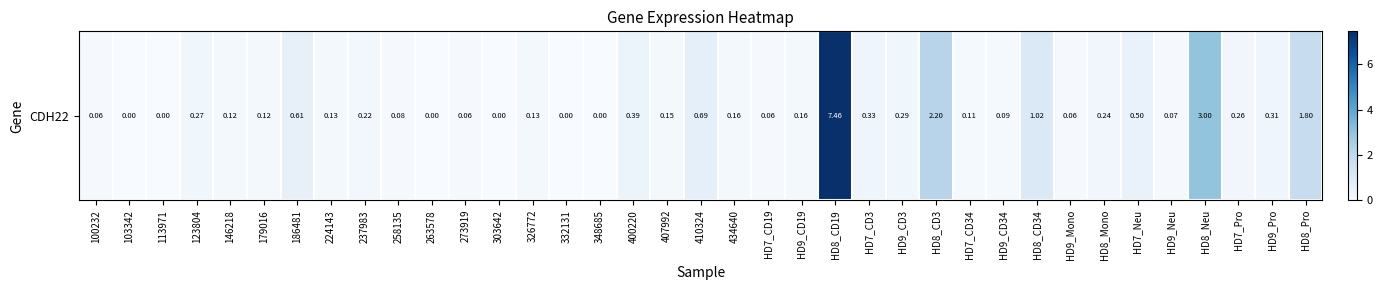

What is the difference between the second highest and minimum values?

3.0